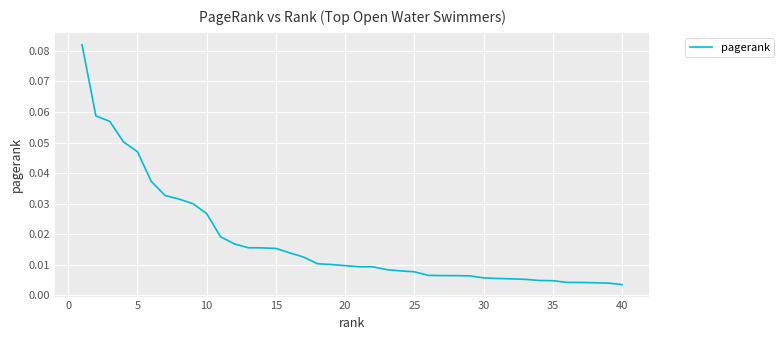

How many series are shown in this chart?

1